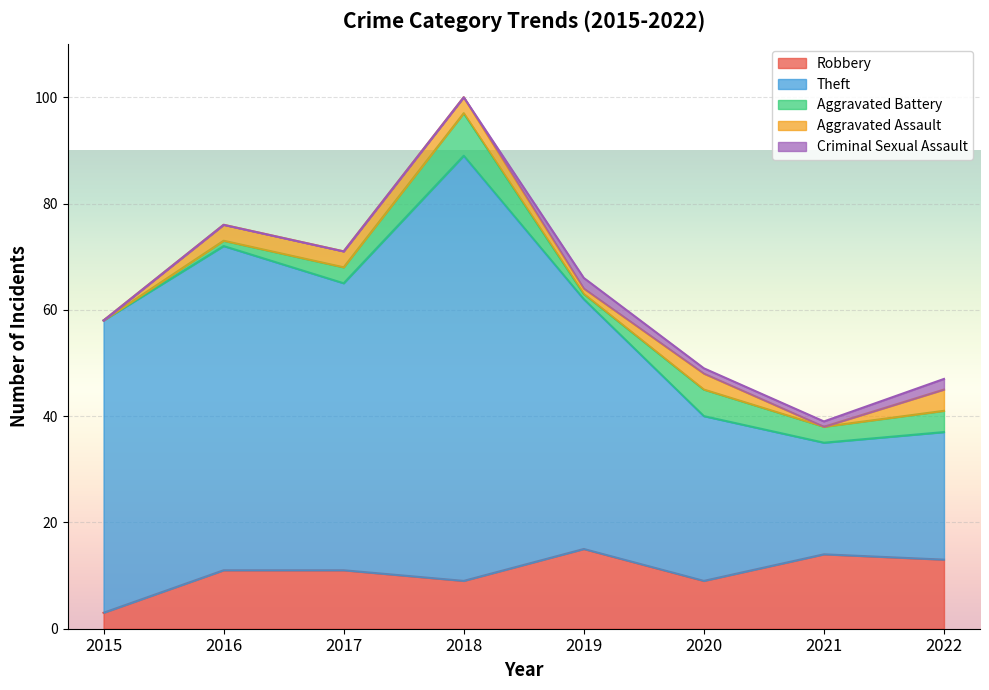

Reading right to left, list all the values displayed in this chart.

Robbery: 2022=13	2021=14	2020=9	2019=15	2018=9	2017=11	2016=11	2015=3
Theft: 2022=24	2021=21	2020=31	2019=47	2018=80	2017=54	2016=61	2015=55
Aggravated Battery: 2022=4	2021=3	2020=5	2019=1	2018=8	2017=3	2016=1	2015=0
Aggravated Assault: 2022=4	2021=0	2020=3	2019=1	2018=3	2017=3	2016=3	2015=0
Criminal Sexual Assault: 2022=2	2021=1	2020=1	2019=2	2018=0	2017=0	2016=0	2015=0